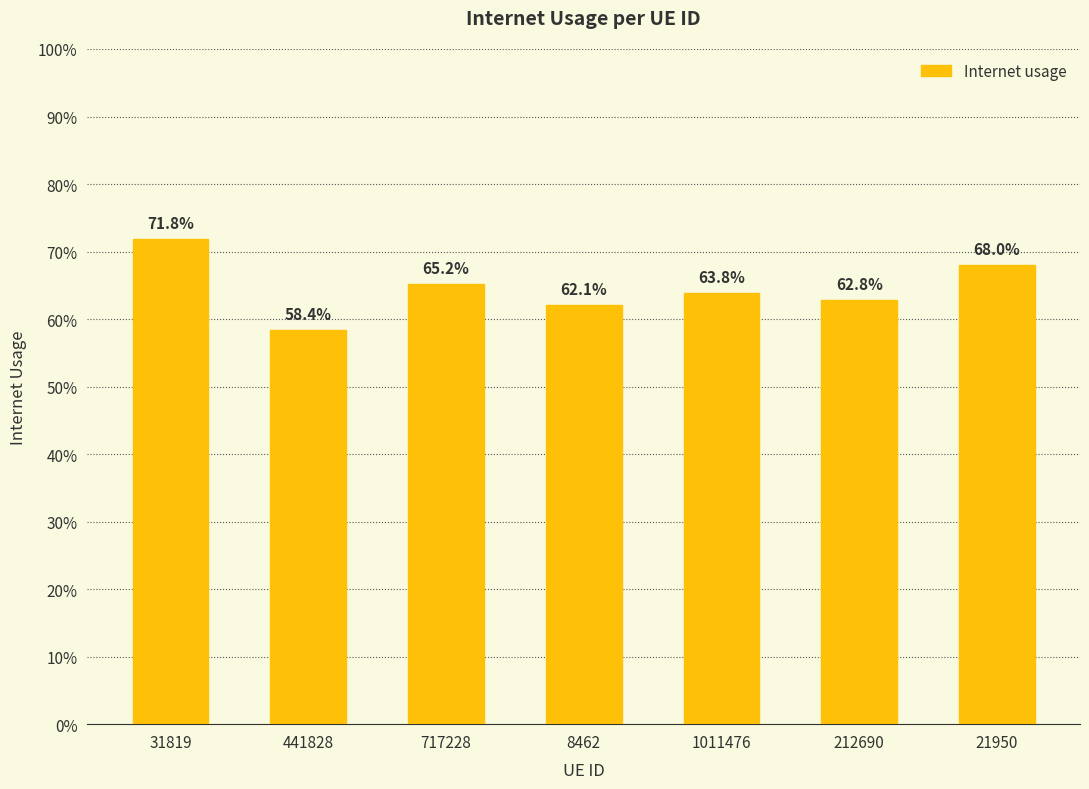

Which category has the highest value across all series?

31819